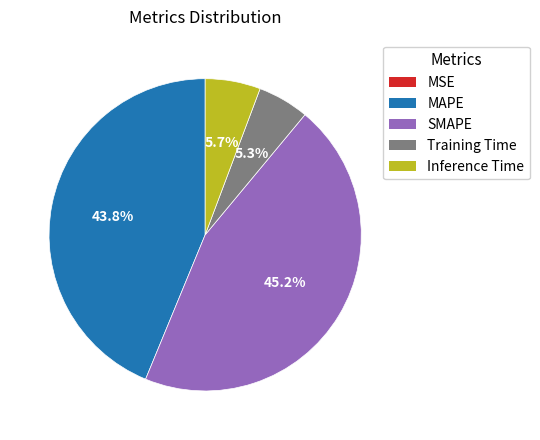

Does Inference Time account for over 50% of the chart?

No